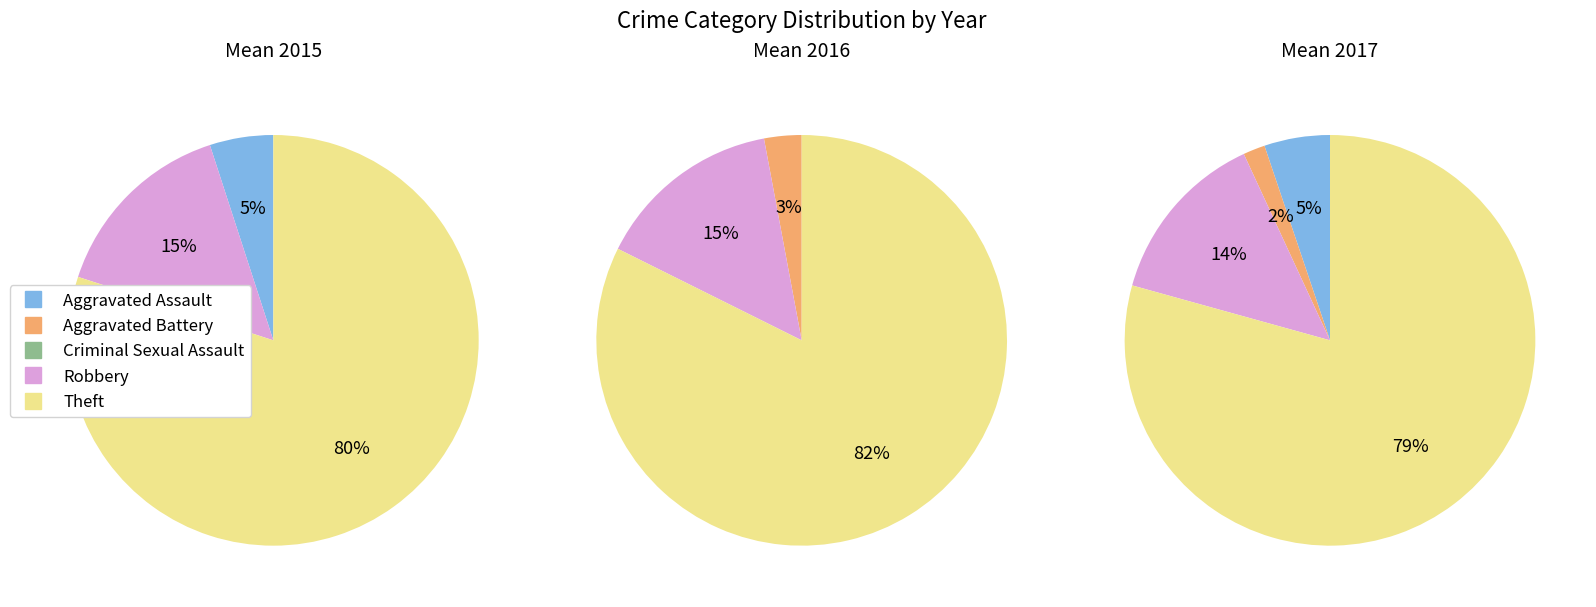

To the nearest percent, what is the difference between the largest and smallest slice percentages?

79%